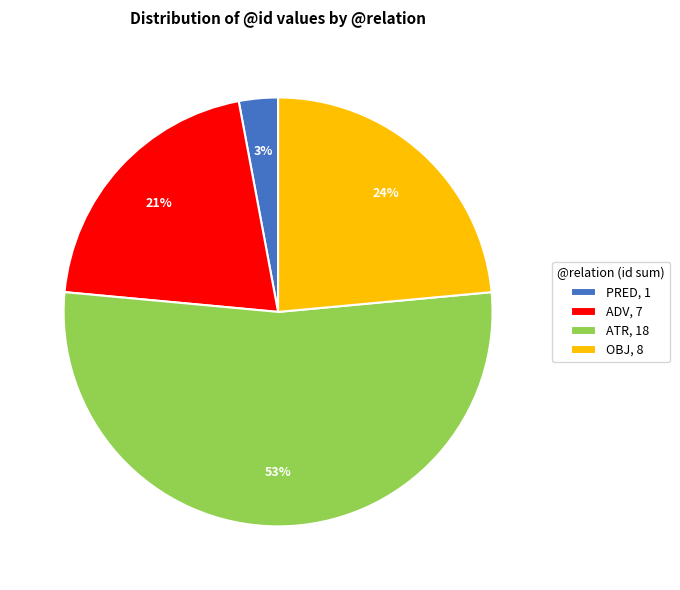

Is there a majority slice in this chart?

Yes